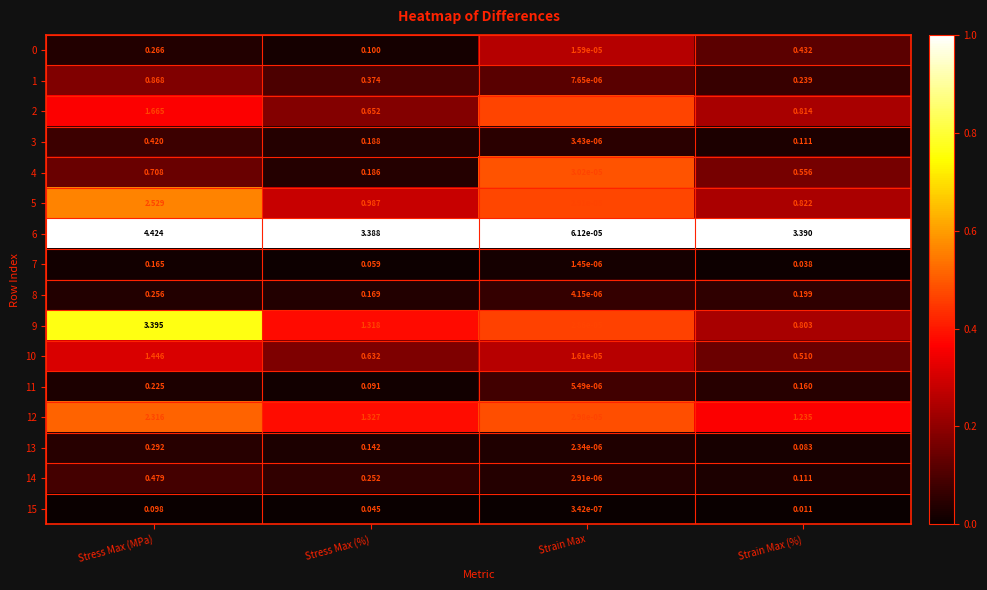

Rank the categories by 0 value from lowest to highest.

Strain Max, Stress Max (%), Stress Max (MPa), Strain Max (%)